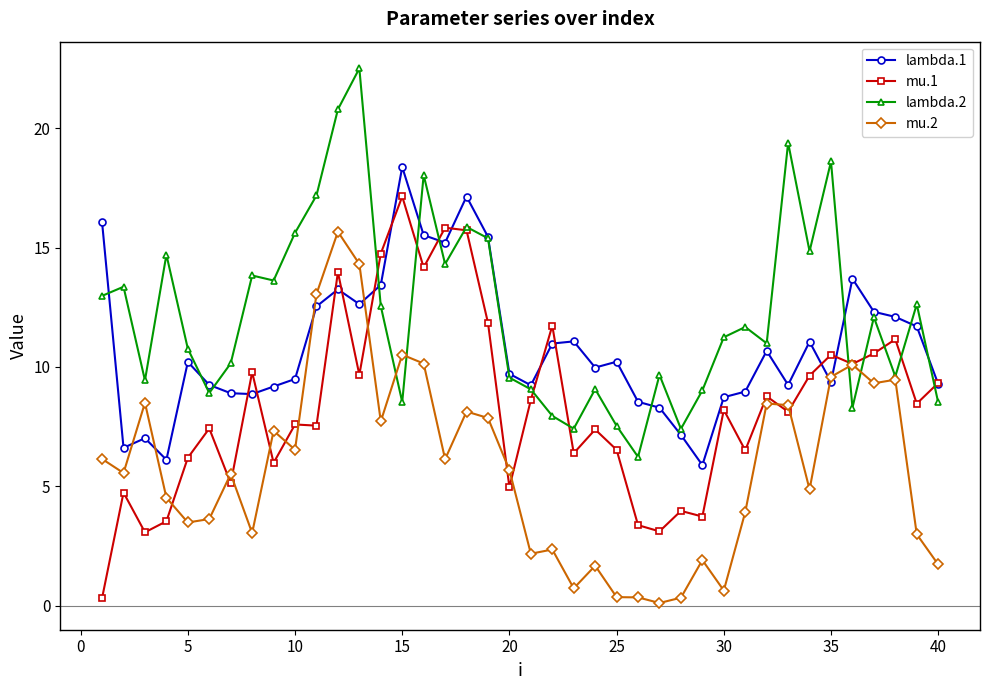

What is the smallest value displayed?

0.1